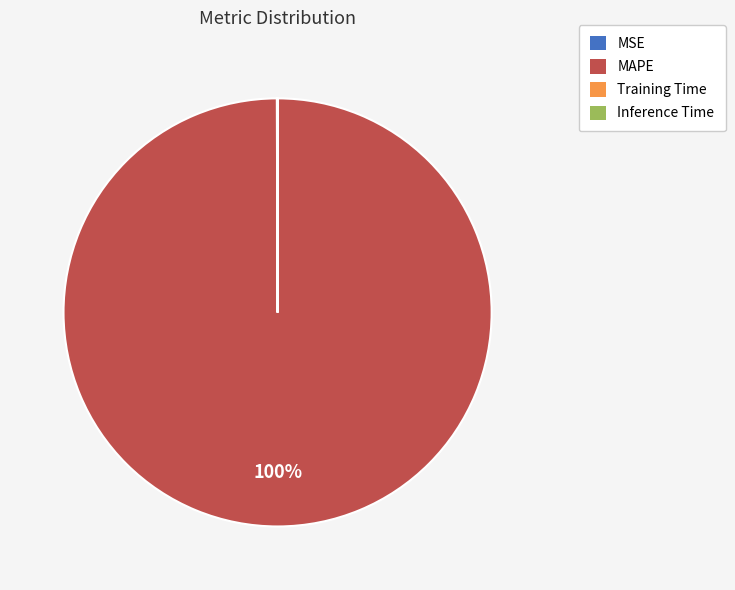

What is the largest slice in the pie chart?

MAPE